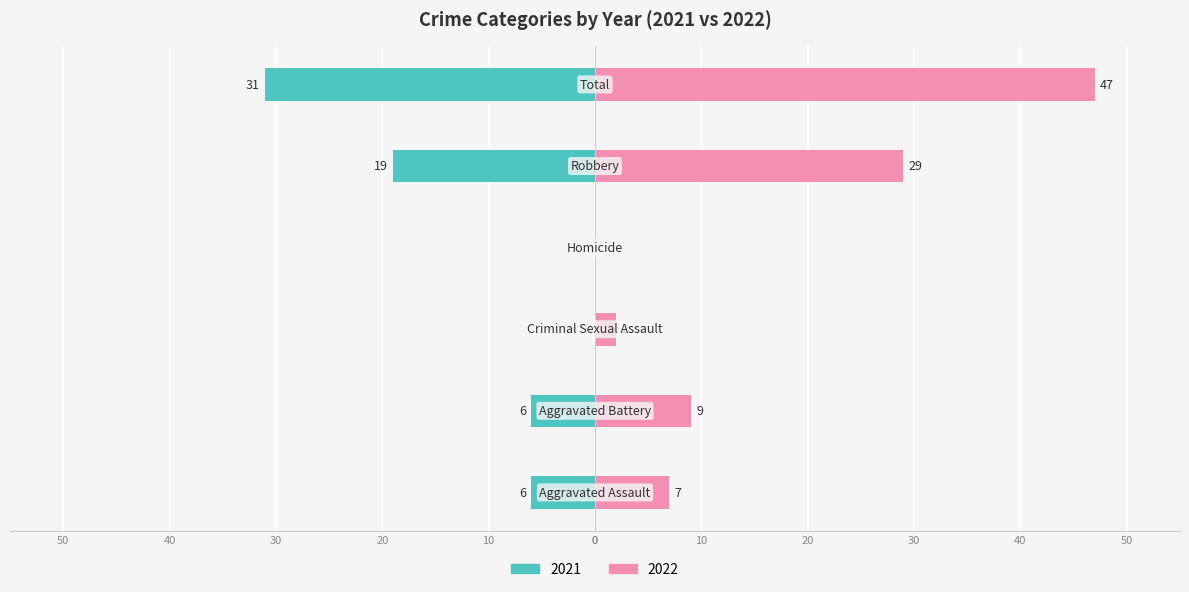

Reading right to left, what are all the values shown in this chart?

Left (2021): -31	-19	0	0	-6	-6
Right (2022): 47	29	0	2	9	7